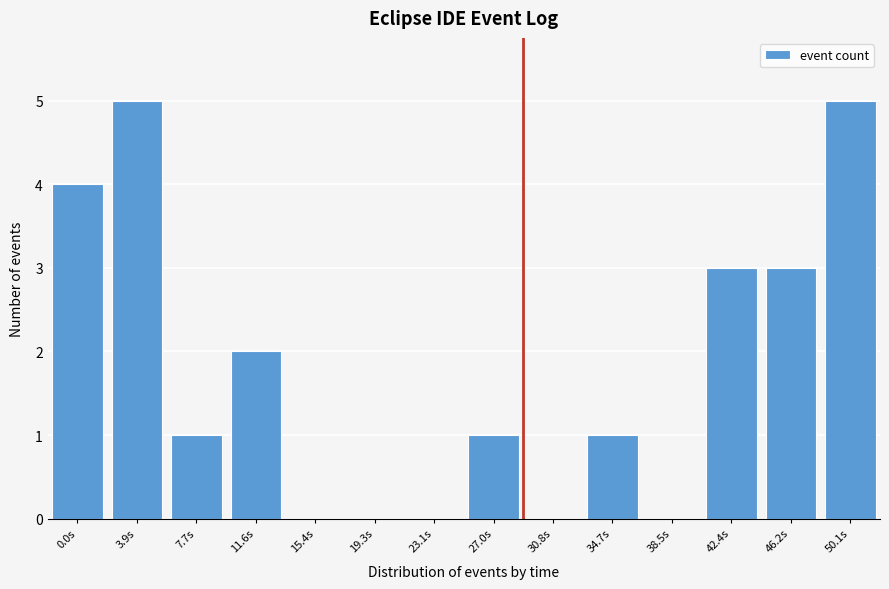

Reading left to right, transcribe all the data shown in this chart.

0.0s=4	3.9s=5	7.7s=1	11.6s=2	15.4s=0	19.3s=0	23.1s=0	27.0s=1	30.8s=0	34.7s=1	38.5s=0	42.4s=3	46.2s=3	50.1s=5